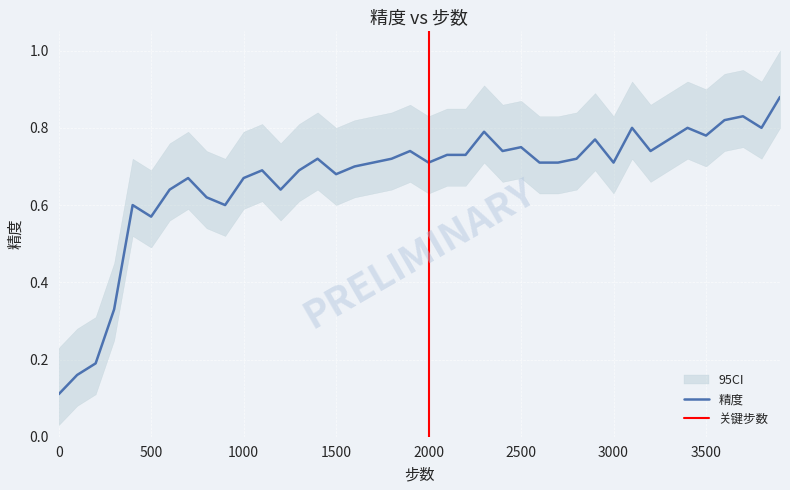

What is the average value?

0.7